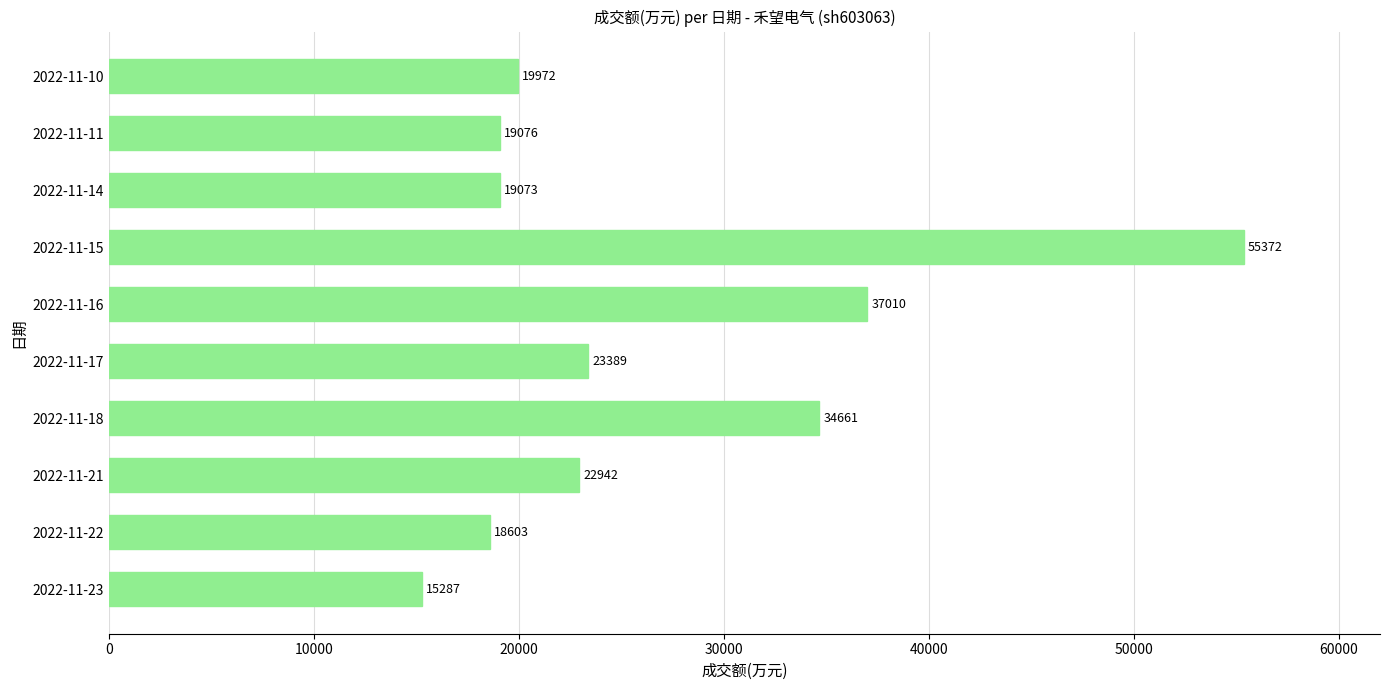

List the labels in order of value, largest first.

2022-11-15, 2022-11-16, 2022-11-18, 2022-11-17, 2022-11-21, 2022-11-10, 2022-11-11, 2022-11-14, 2022-11-22, 2022-11-23